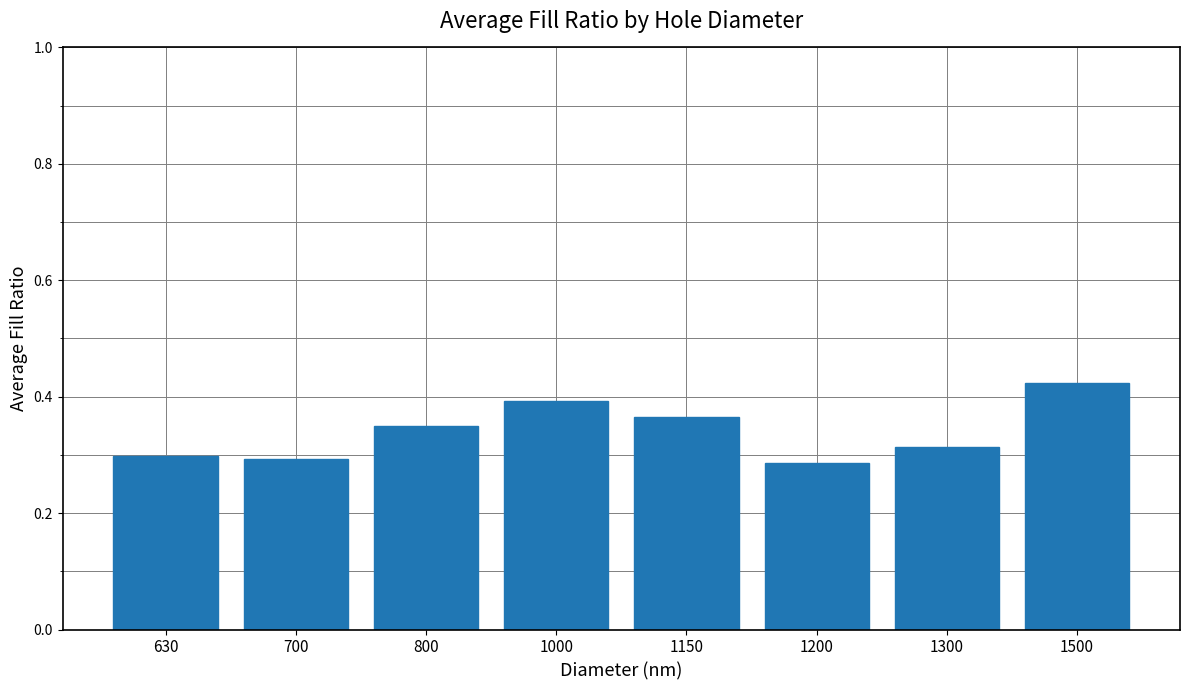

Does the chart contain stacked bars?

No